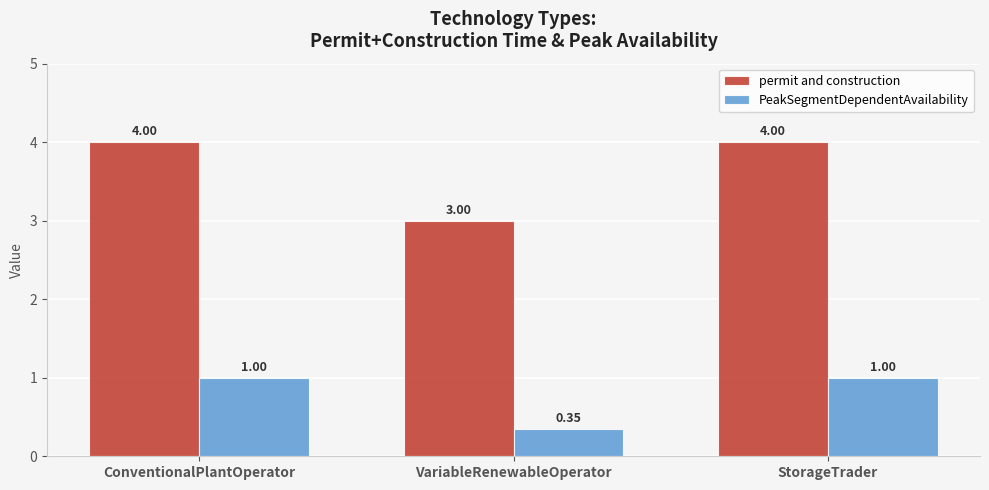

Where is PeakSegmentDependentAvailability nearest to the value 0?

VariableRenewableOperator